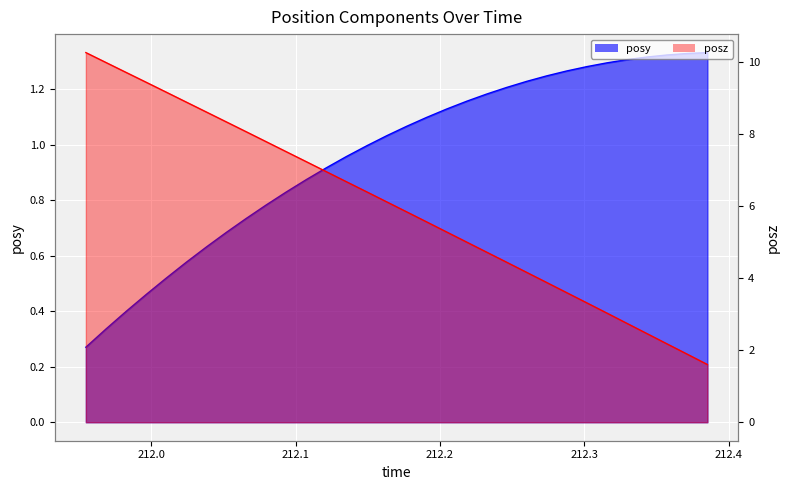

What is the label of the 10th point from the right?

212.2601